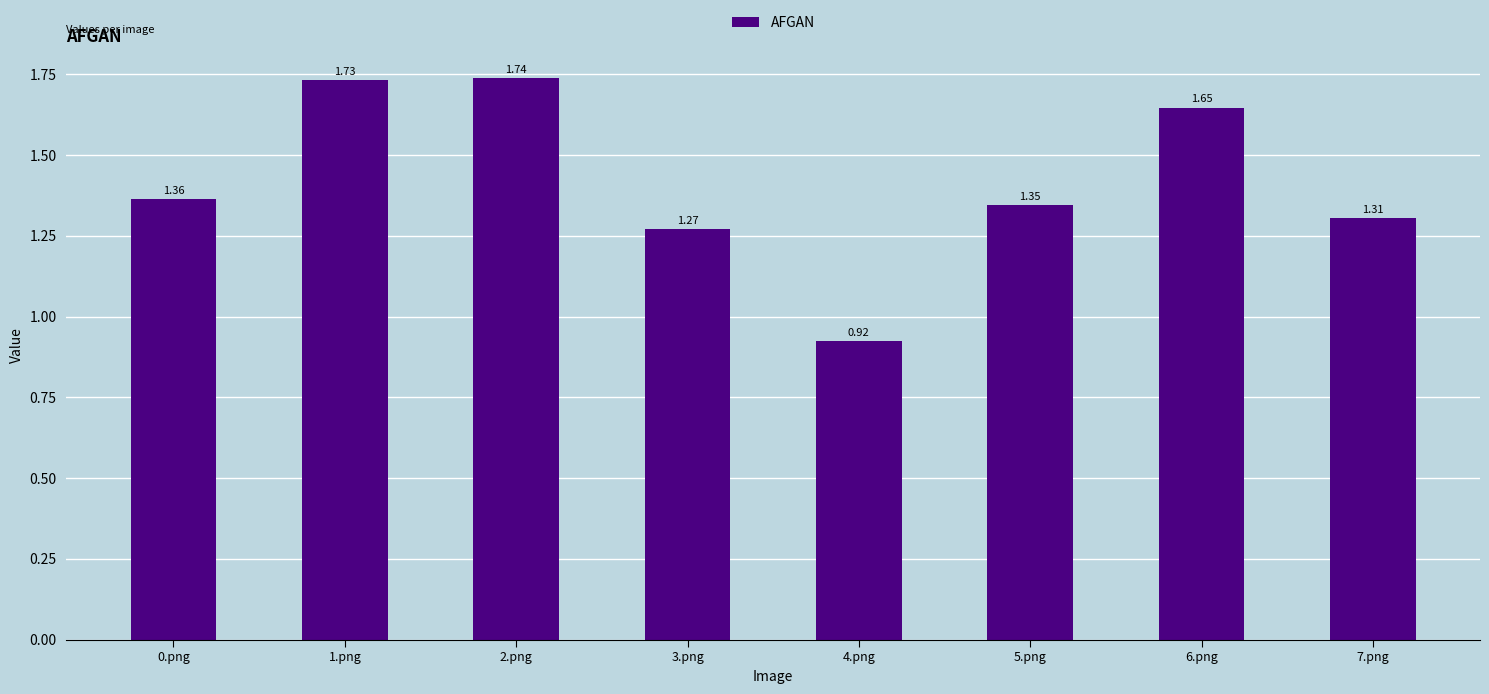

What is the difference between the second highest and second lowest values?

0.5